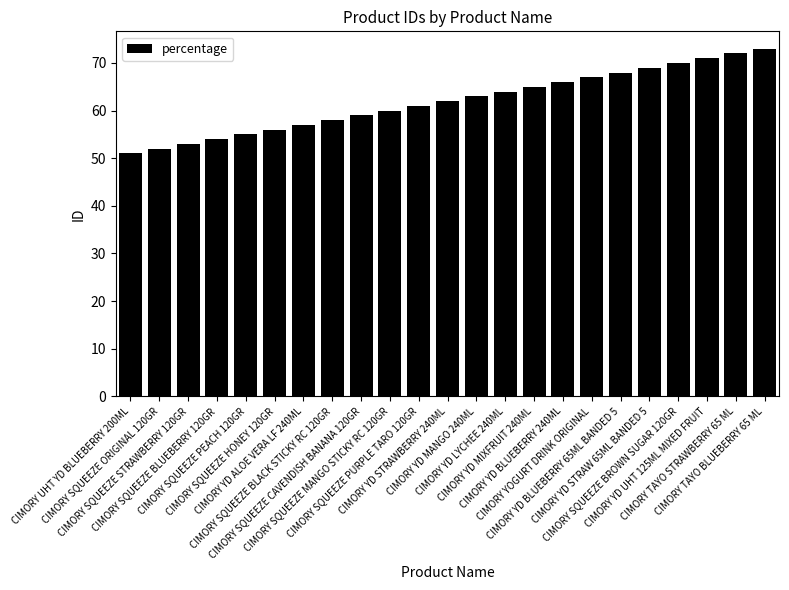

What is the ratio of the value at CIMORY SQUEEZE PEACH 120GR to the value at CIMORY SQUEEZE BLACK STICKY RC 120GR?

0.9